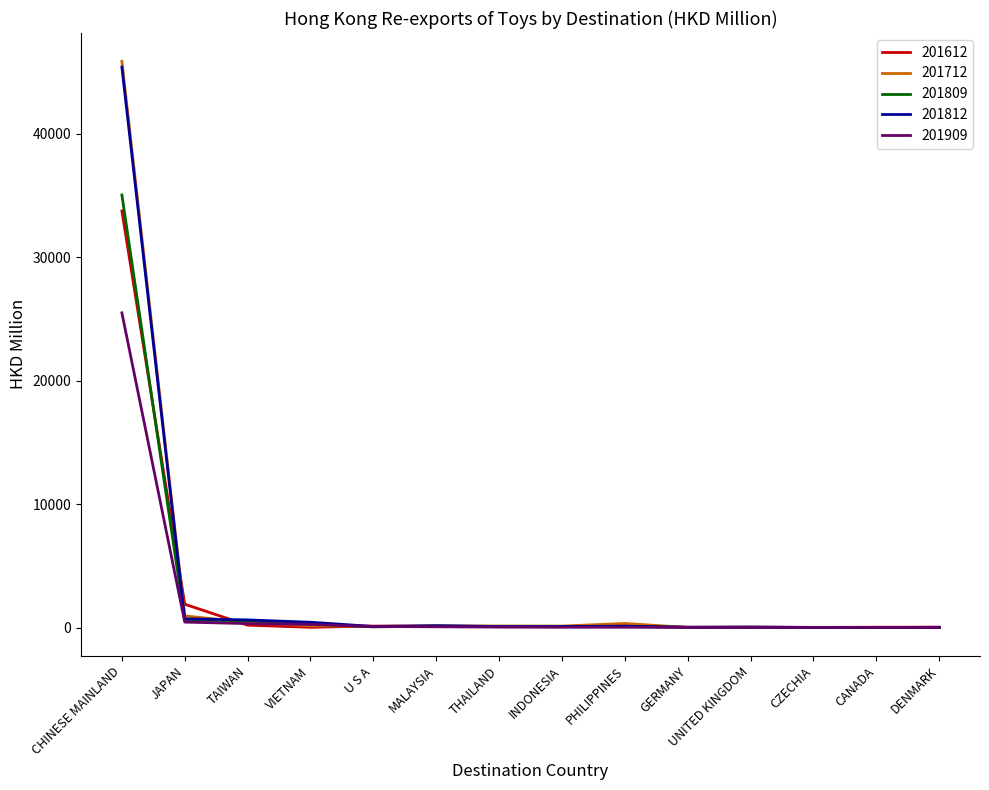

At which label is 201612 closest to 16889?

JAPAN